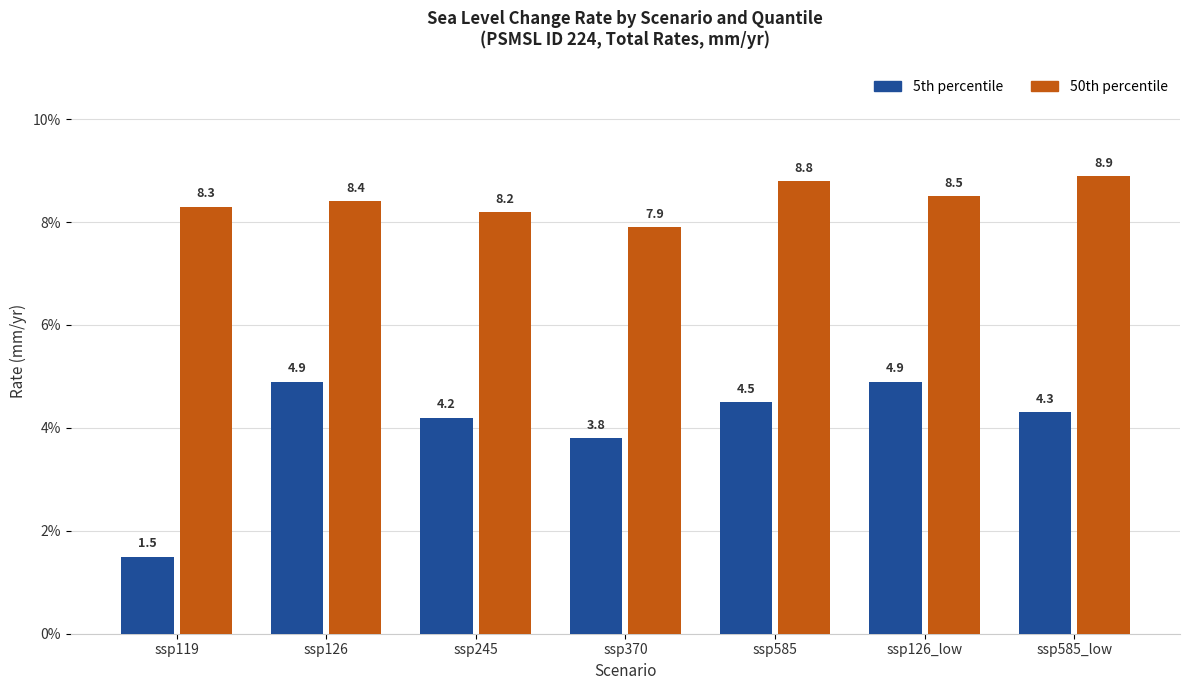

What position from the left is ssp585_low?

7